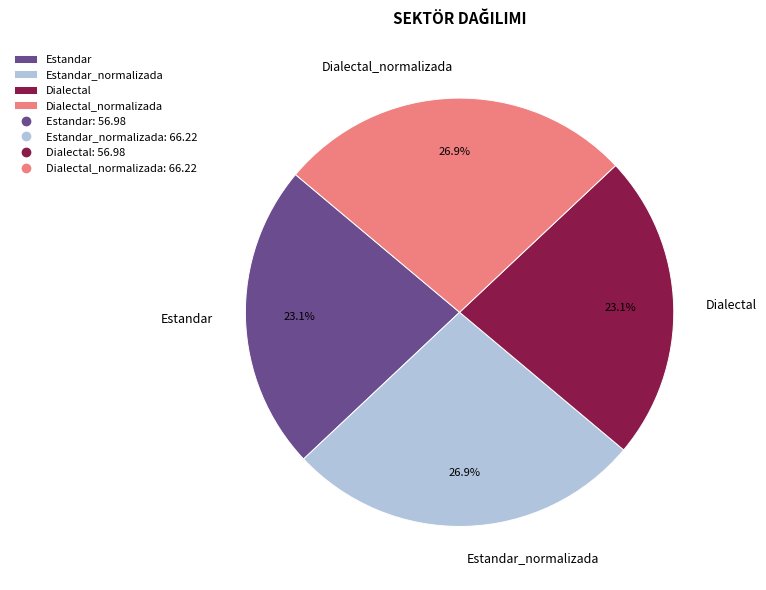

To the nearest percent, what percentage of the pie is Estandar_normalizada?

27%